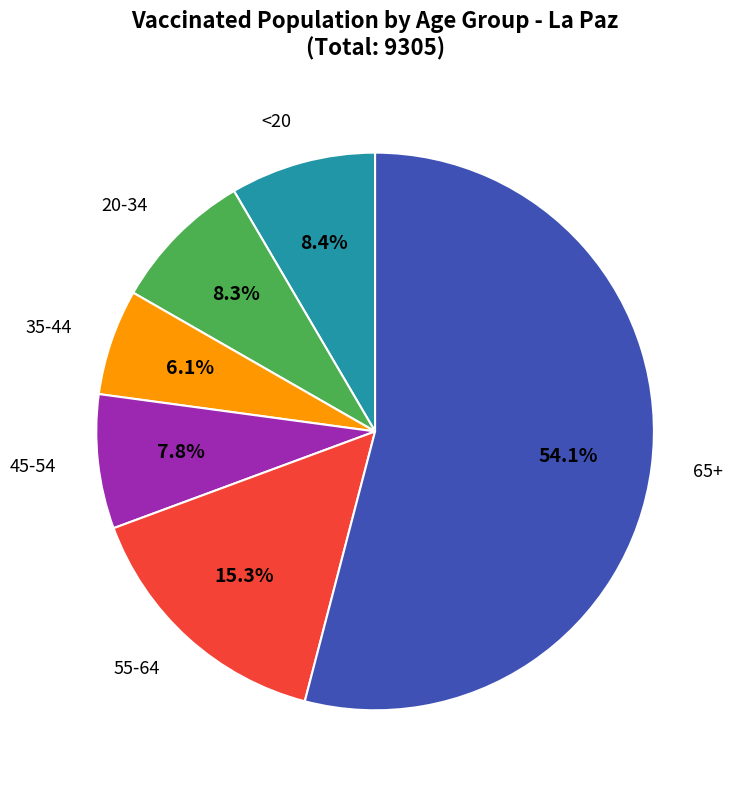

Which has a higher value, <20 or 55-64?

55-64